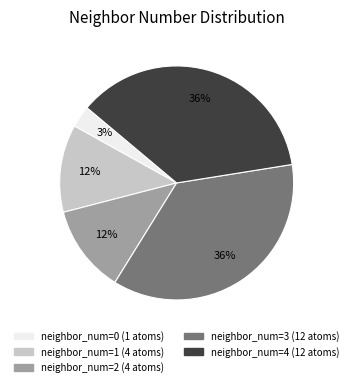

How many segments does this pie chart have?

5